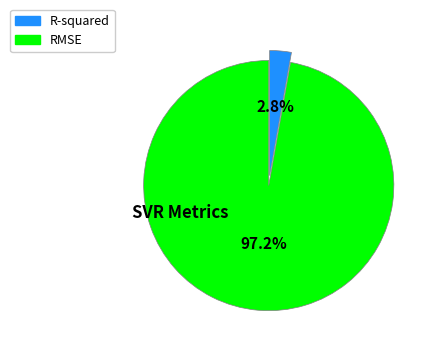

What is the smallest slice in the pie chart?

R-squared